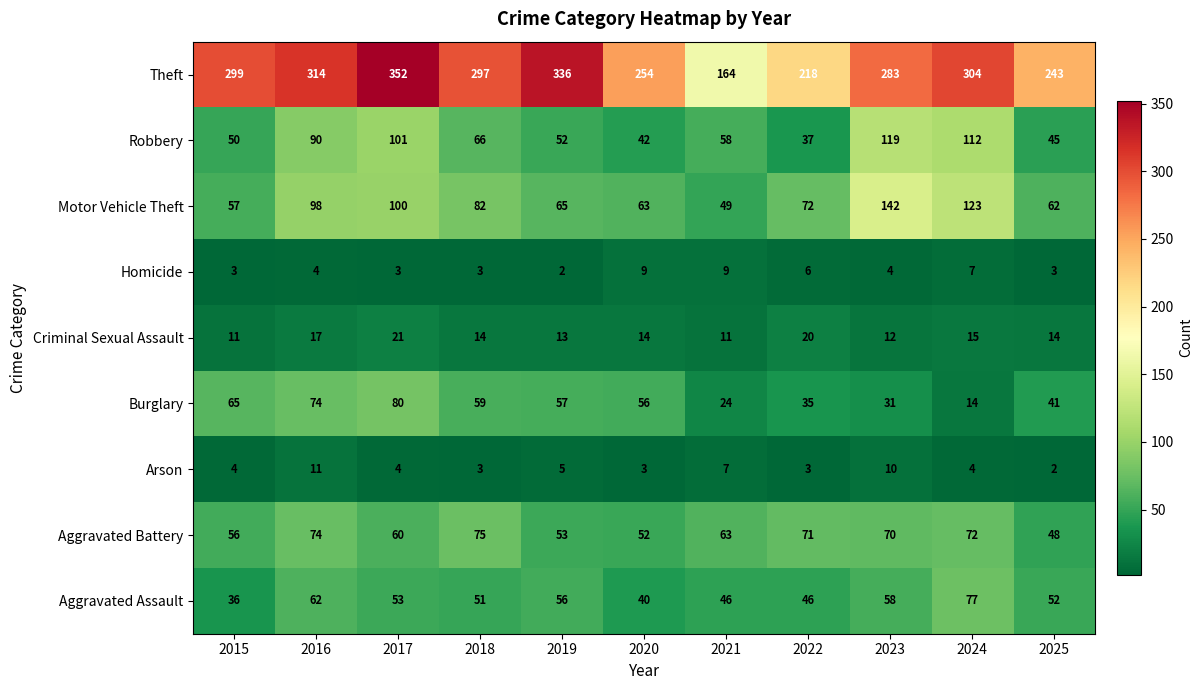

How many series are shown in this chart?

9